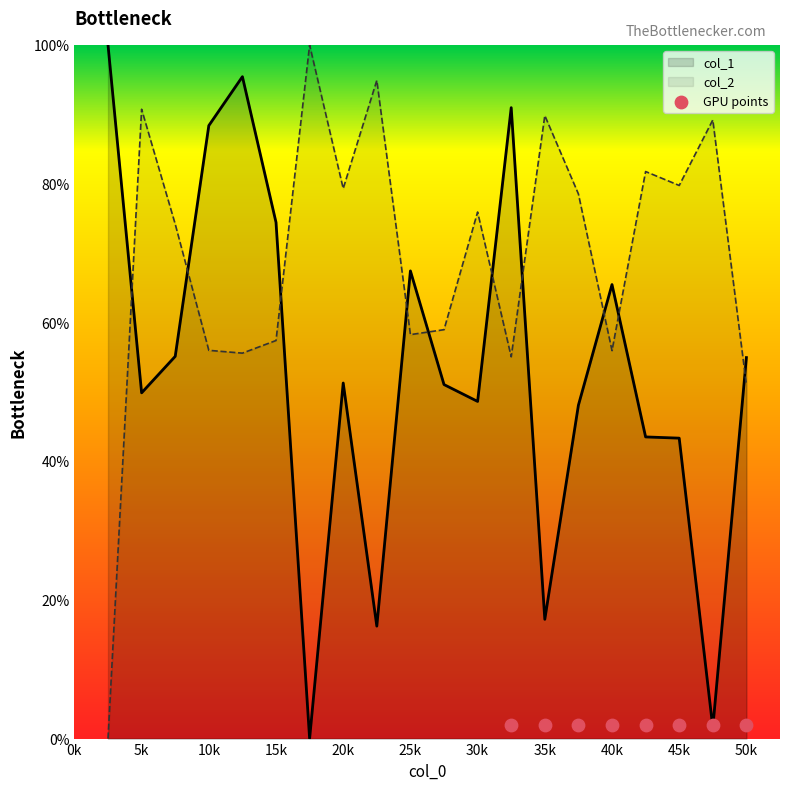

At which category is the sum across all series the highest?

5